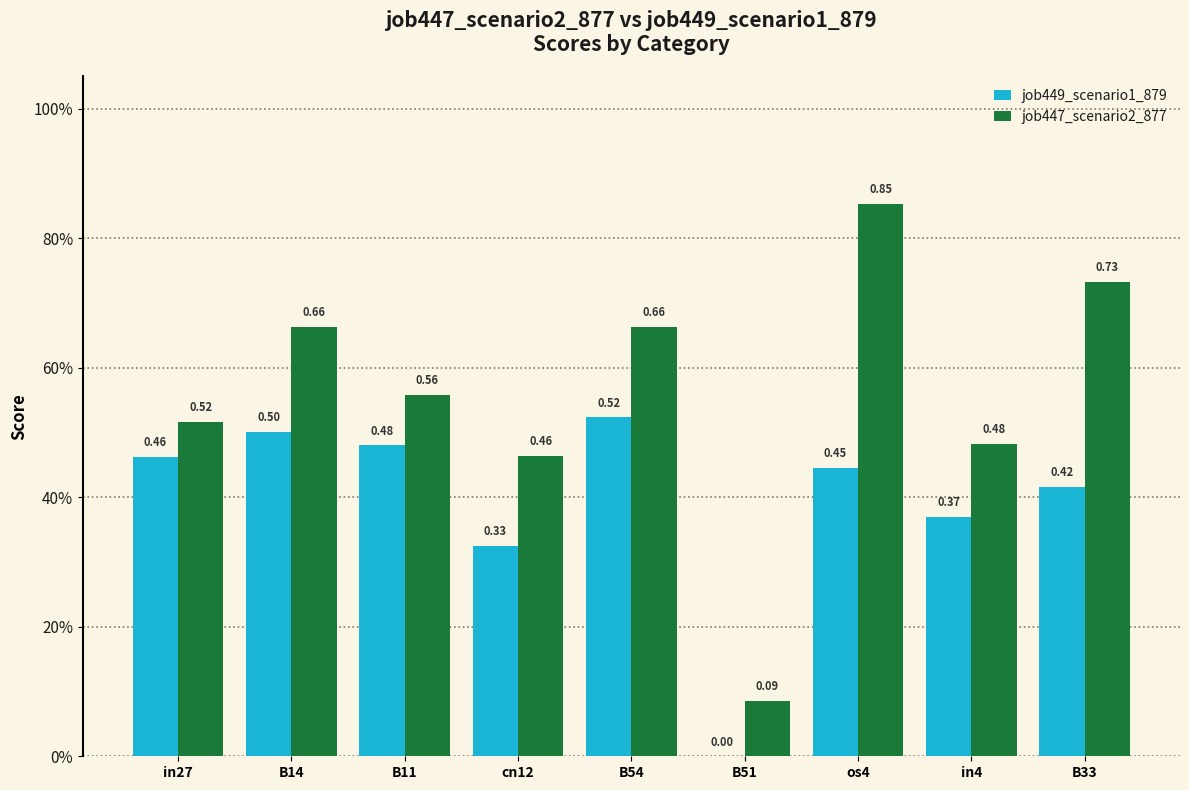

Which series has the widest spread of values?

job447_scenario2_877